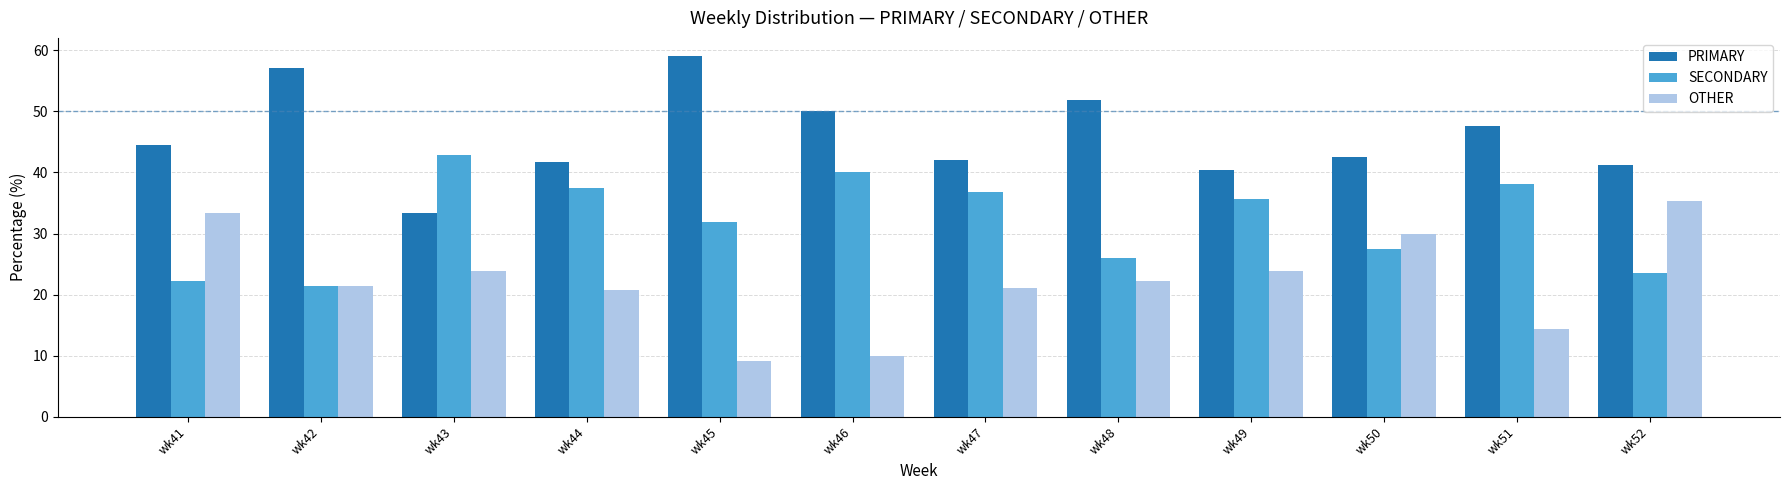

What is the difference between the maximum and minimum values in the SECONDARY series?

21.4